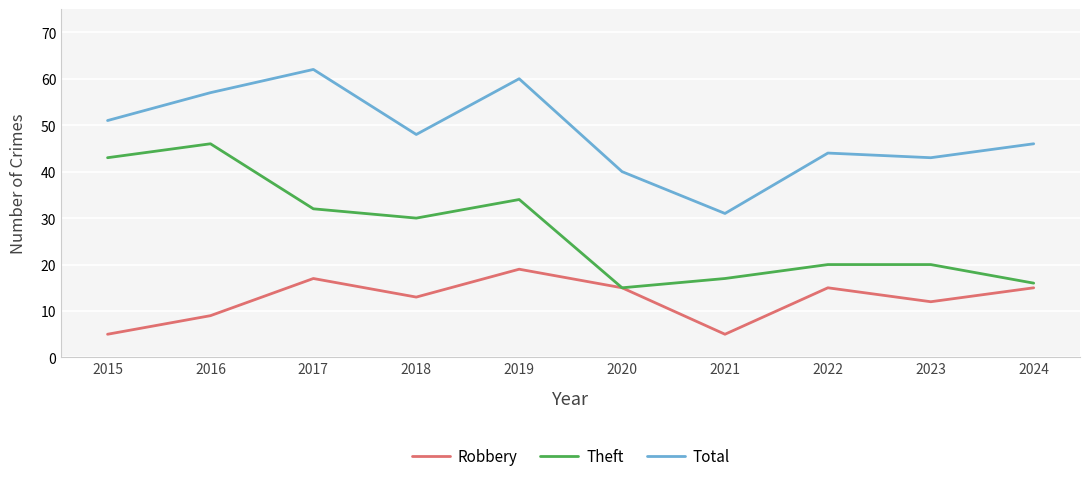

Is the value of Total at 2016 greater than the value of Theft at 2016?

Yes